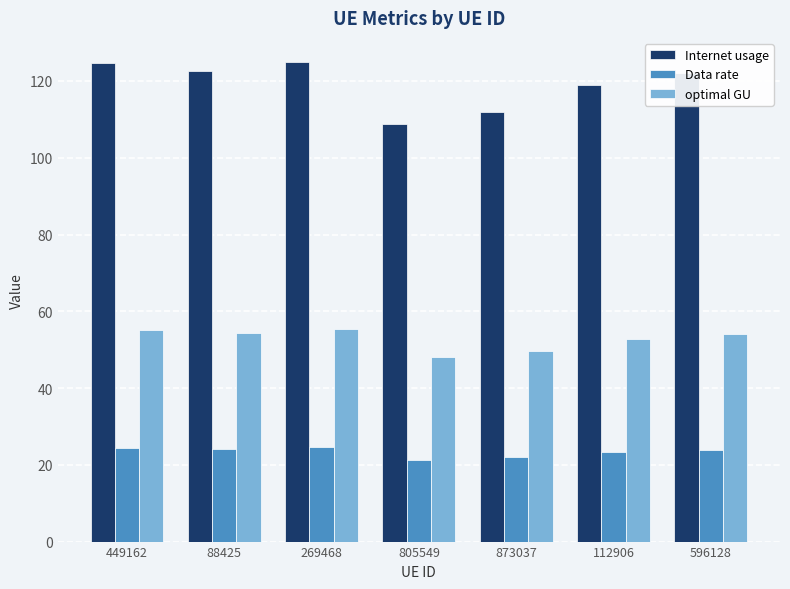

Which series has the largest total across all categories?

Internet usage